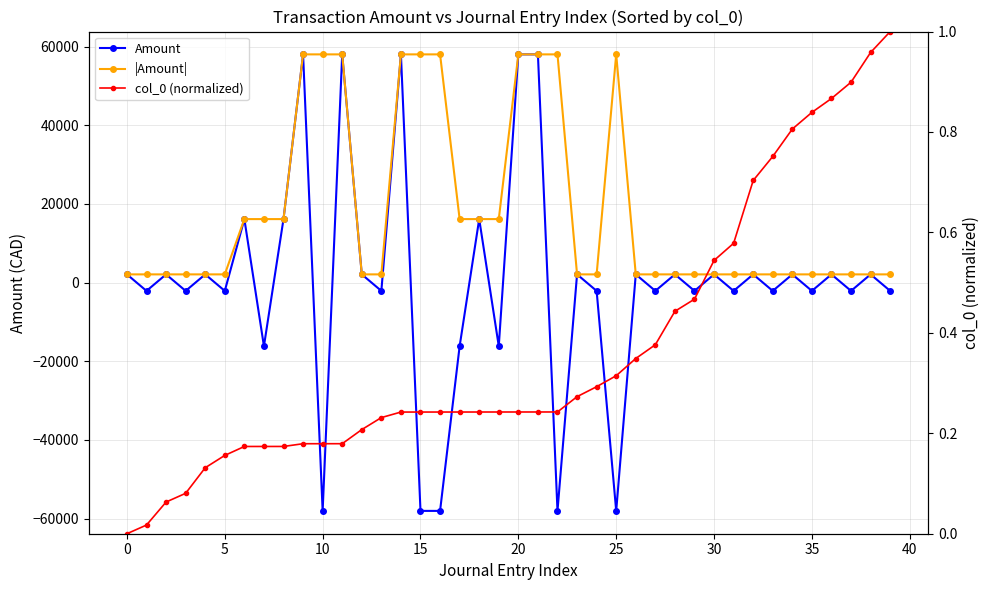

How many categories are shown in the chart?

40